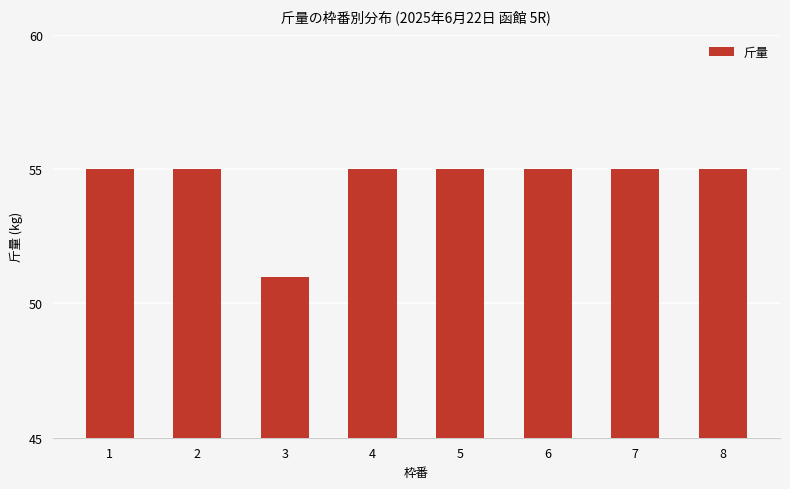

Count the number of categories in the chart.

8